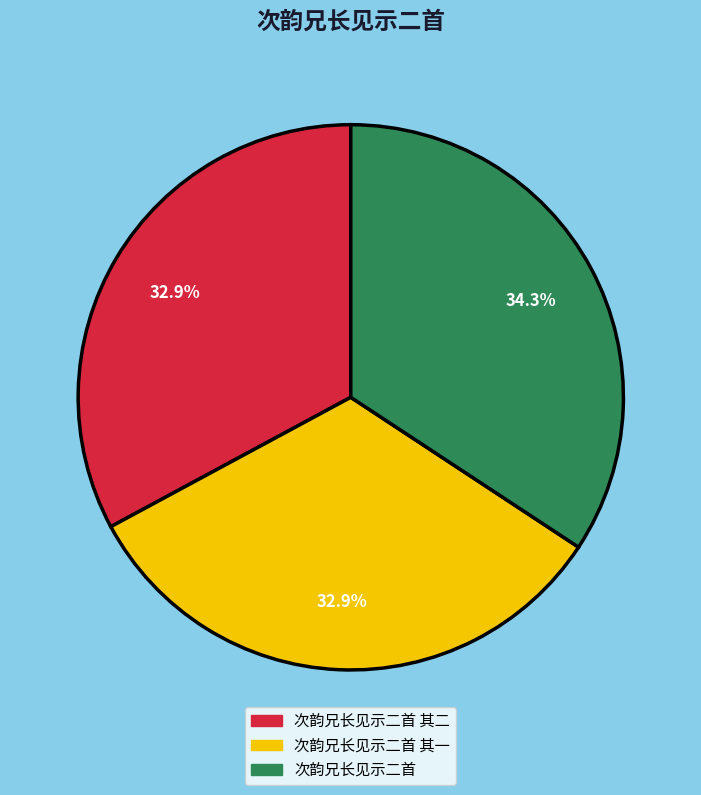

Is there any slice that represents more than half of the pie?

No